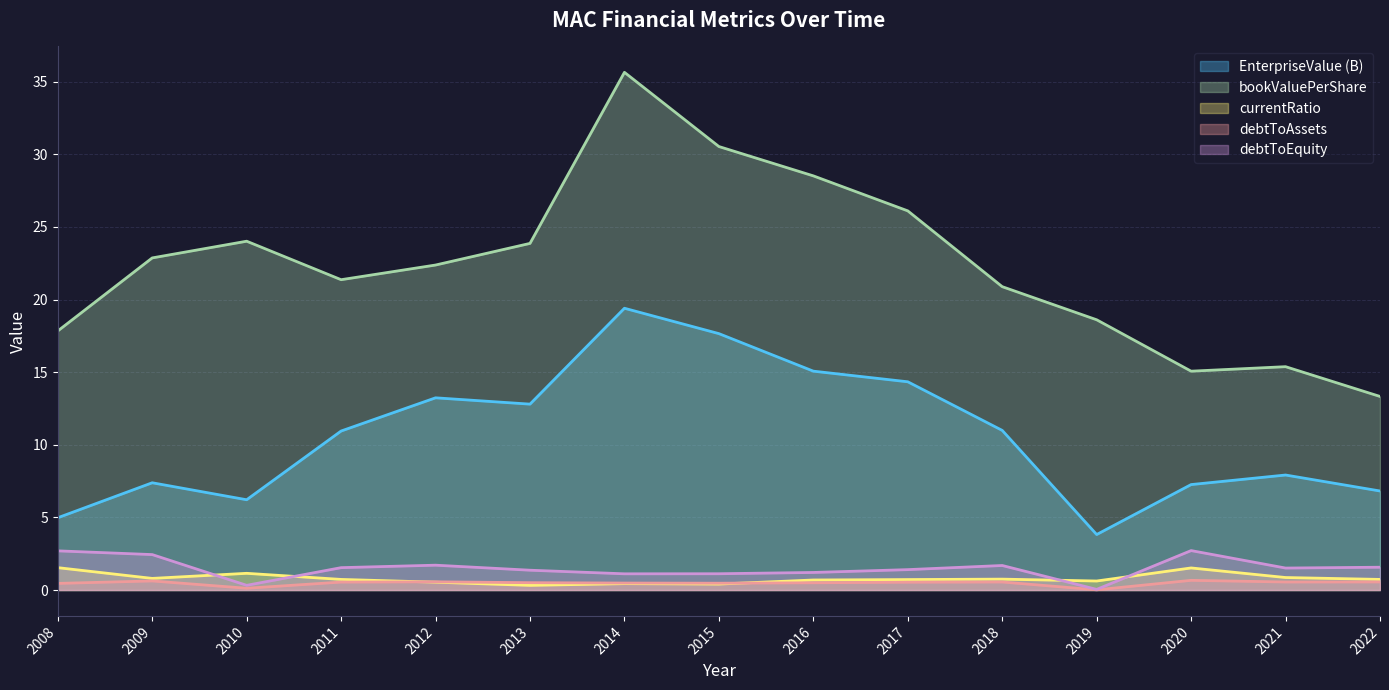

True or false: currentRatio and bookValuePerShare cross at least once.

False